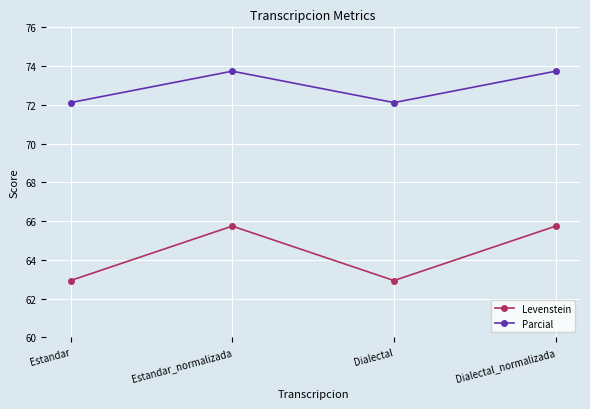

What are all the series names shown in the legend?

Levenstein, Parcial